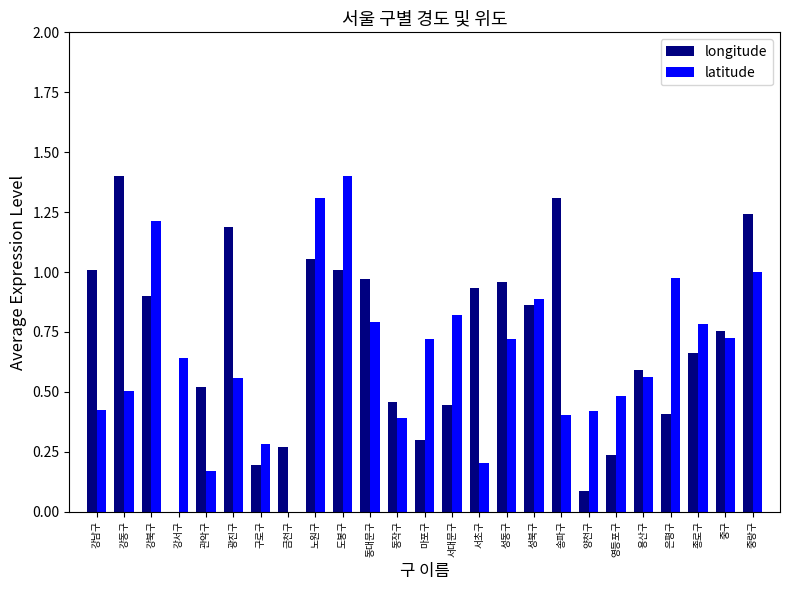

What is the sum of the longitude values at 종로구 and 중구?

1.4